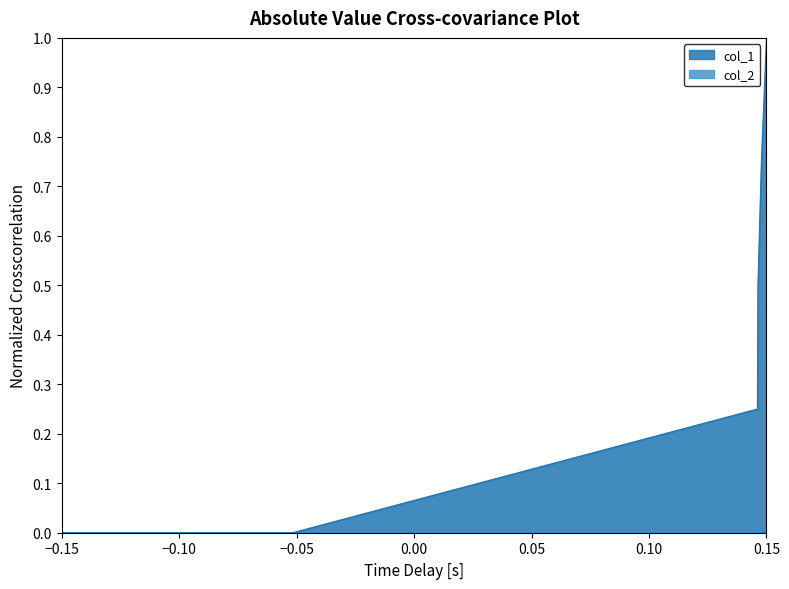

What is the value of the 5th point from the left?

0.8